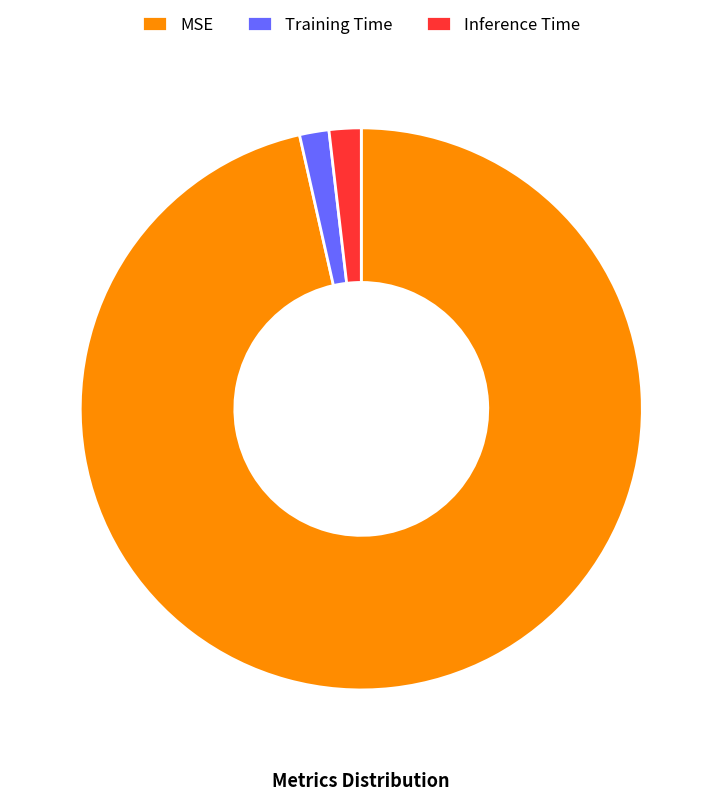

Is the sum of MSE and Inference Time greater than half?

Yes